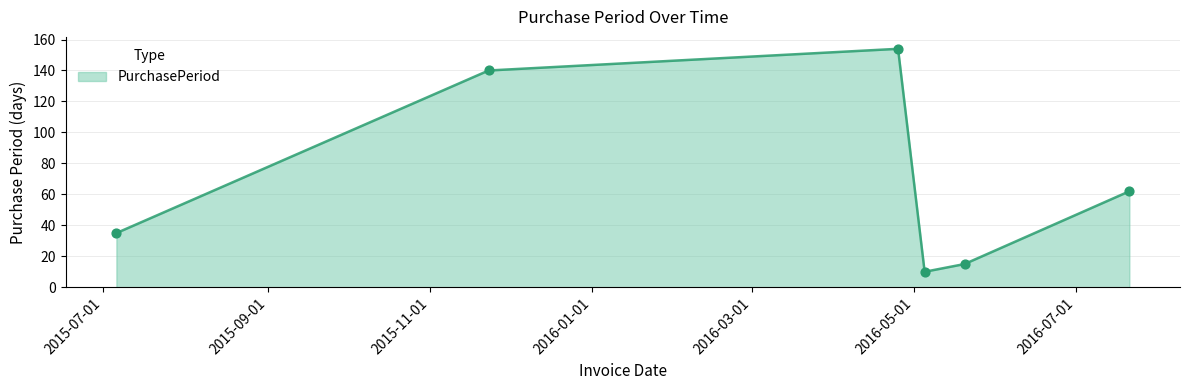

What is the average value?

69